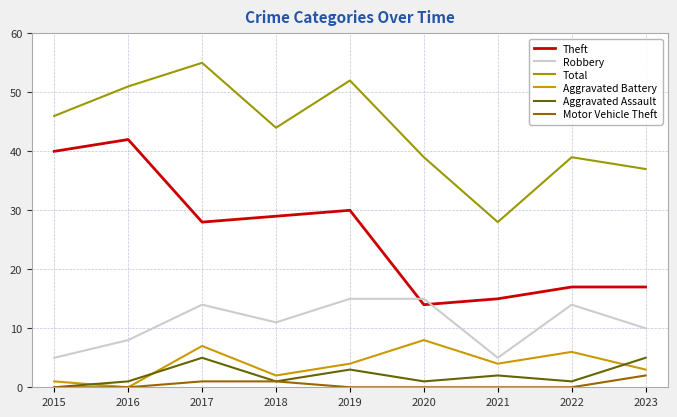

What is the spread (max minus min) of values at 2016?

51